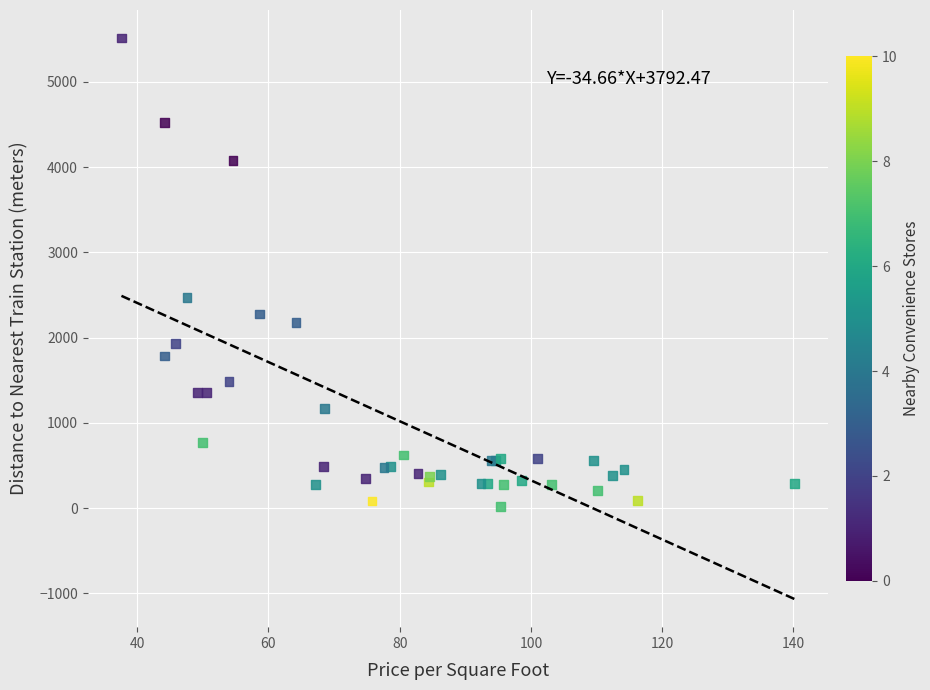

What Y value in the scatter plot is closest to 2767?

2469.6